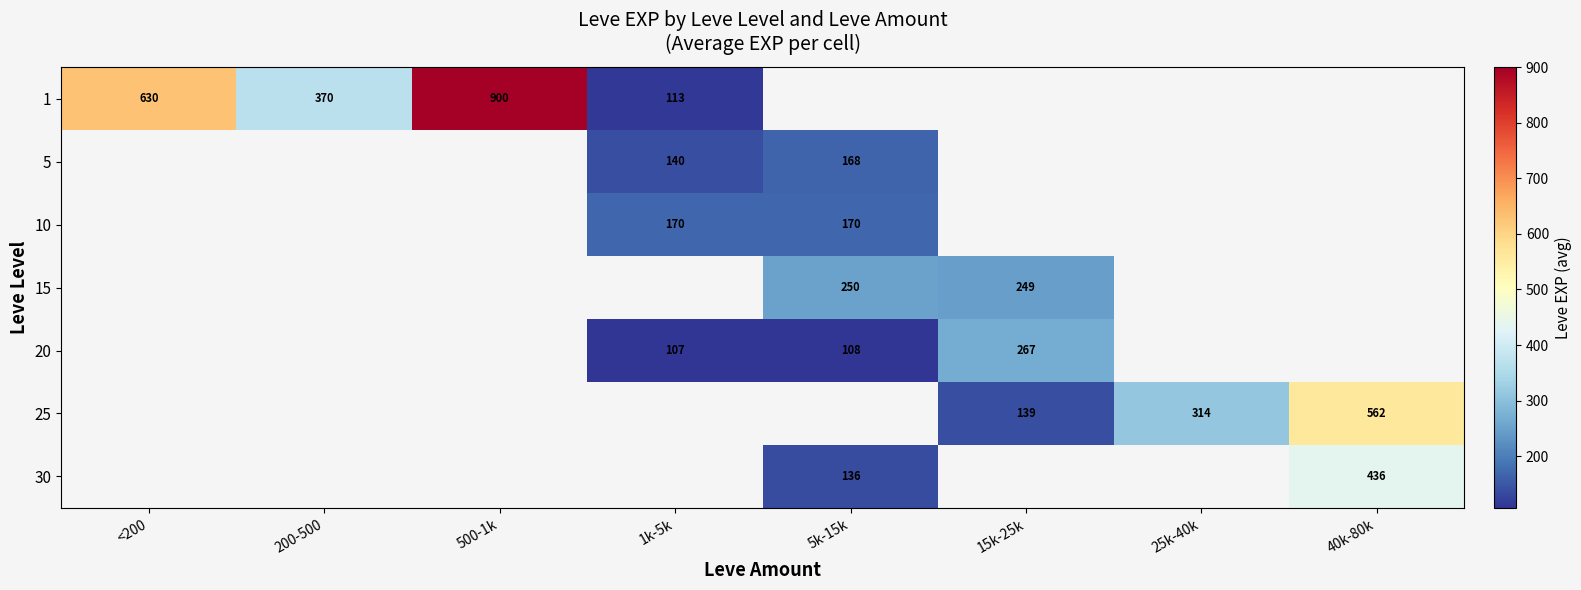

The value of 10 at 5k-15k is 265.9. True or false?

False